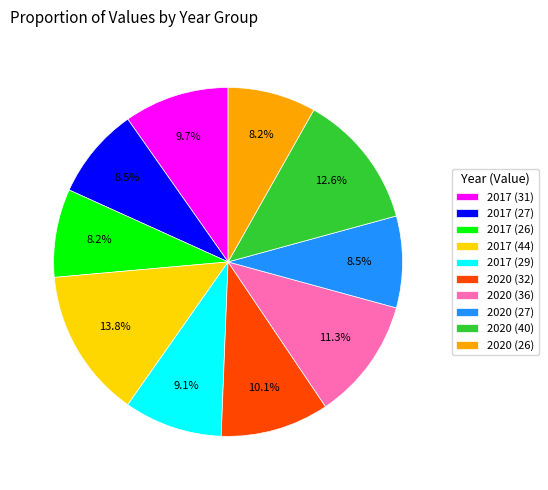

Do 2020 (40) and 2017 (31) together represent more than half of the pie?

No